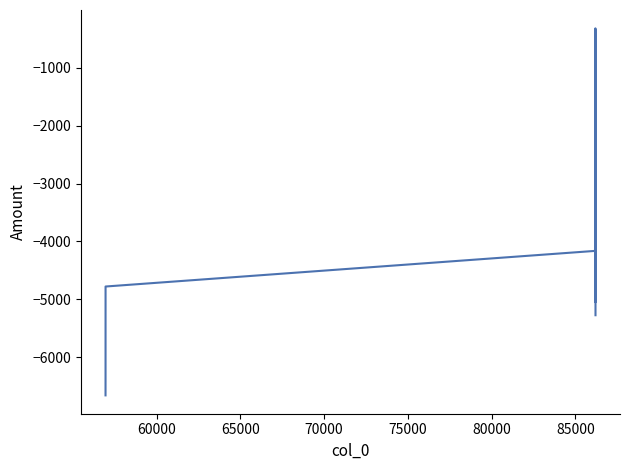

What is the difference between the maximum and minimum values?

6343.4